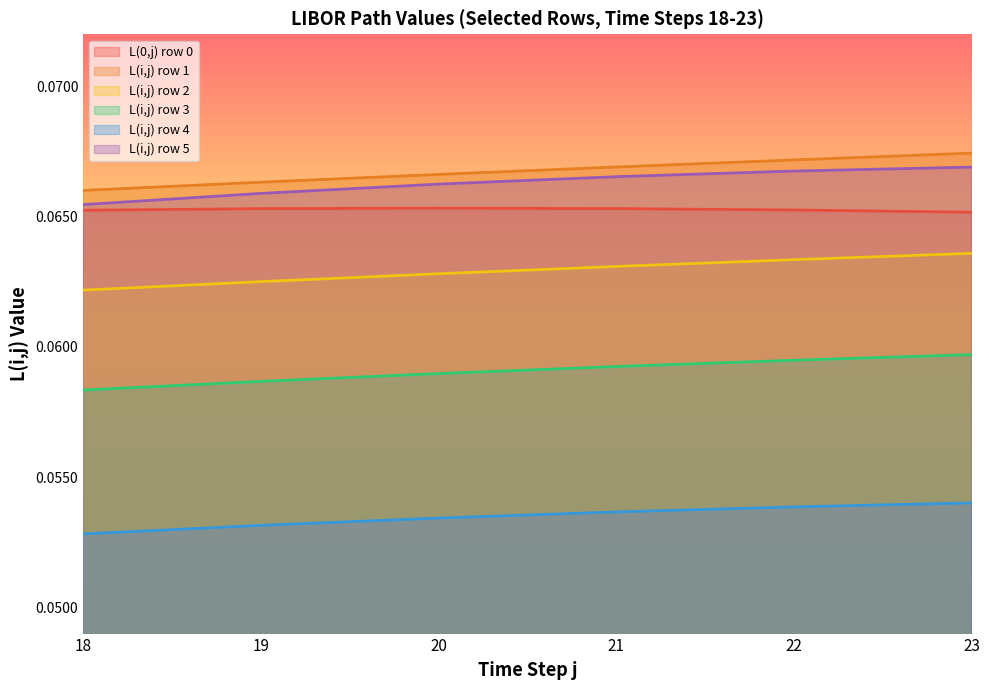

How many lines are shown in the chart?

6